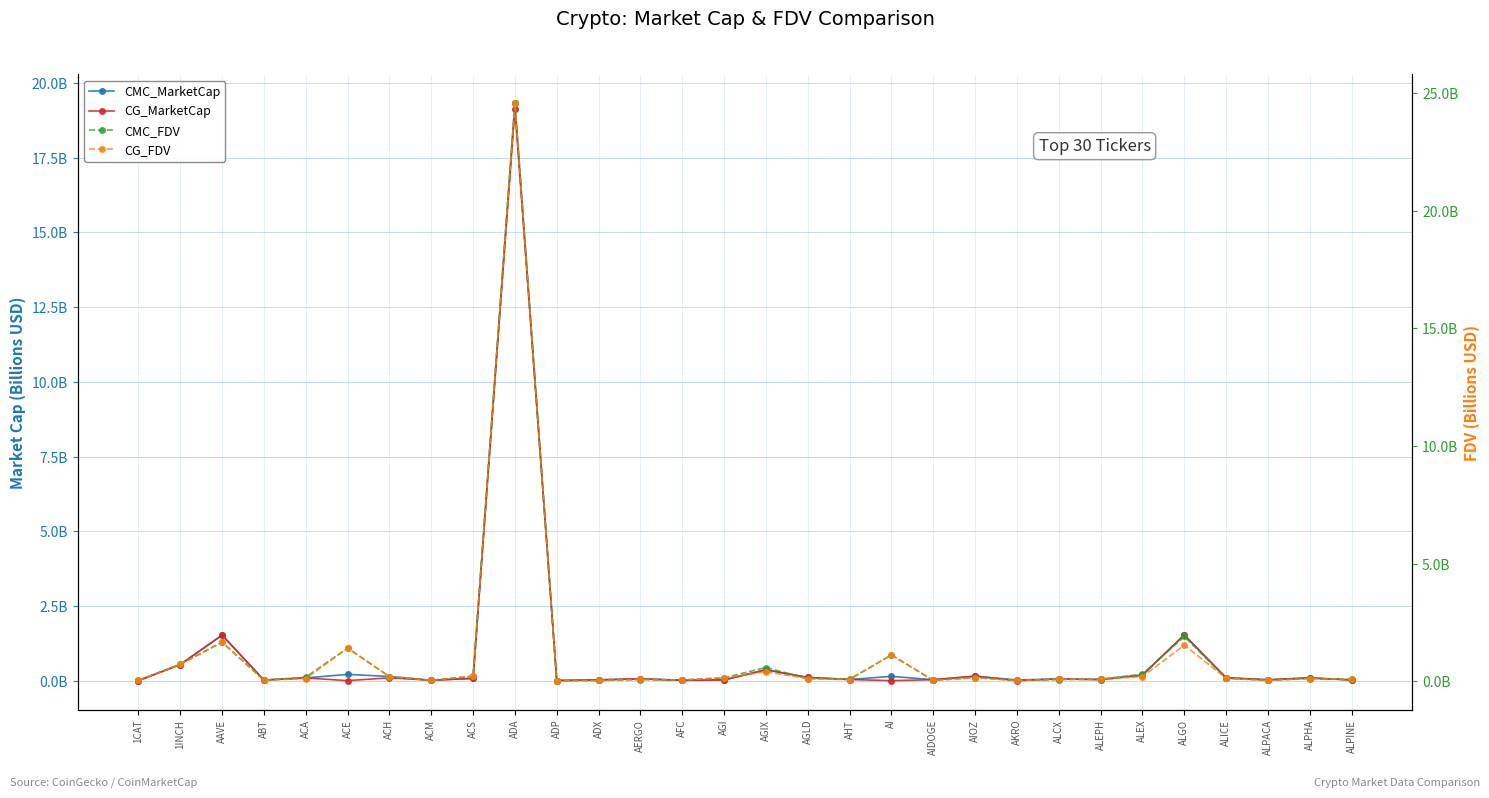

Reading left to right, extract all data points from this chart.

CMC_MarketCap: 0.0	0.5	1.5	0.0	0.1	0.2	0.1	0.0	0.1	19.3	0.0	0.0	0.1	0.0	0.0	0.4	0.1	0.0	0.1	0.0	0.1	0.0	0.1	0.0	0.2	1.5	0.1	0.0	0.1	0.0
CG_MarketCap: 0.0	0.5	1.5	0.0	0.1	0.0	0.1	0.0	0.1	19.1	0.0	0.0	0.1	0.0	0.0	0.4	0.1	0.0	0.0	0.0	0.1	0.0	0.1	0.0	0.2	1.5	0.1	0.0	0.1	0.0
CMC_FDV: 0.0	0.7	1.7	0.0	0.2	1.4	0.2	0.0	0.2	24.6	0.0	0.0	0.1	0.0	0.1	0.6	0.1	0.1	1.1	0.0	0.1	0.0	0.1	0.1	0.3	1.9	0.1	0.0	0.1	0.1
CG_FDV: 0.0	0.7	1.7	0.0	0.1	1.4	0.2	0.0	0.2	24.6	0.0	0.0	0.1	0.0	0.1	0.4	0.1	0.1	1.1	0.0	0.1	0.0	0.1	0.1	0.2	1.5	0.1	0.0	0.1	0.1